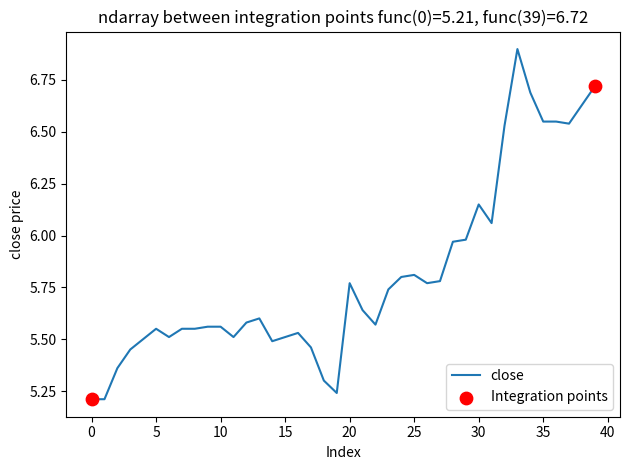

What is the difference between the maximum and minimum values?

1.7